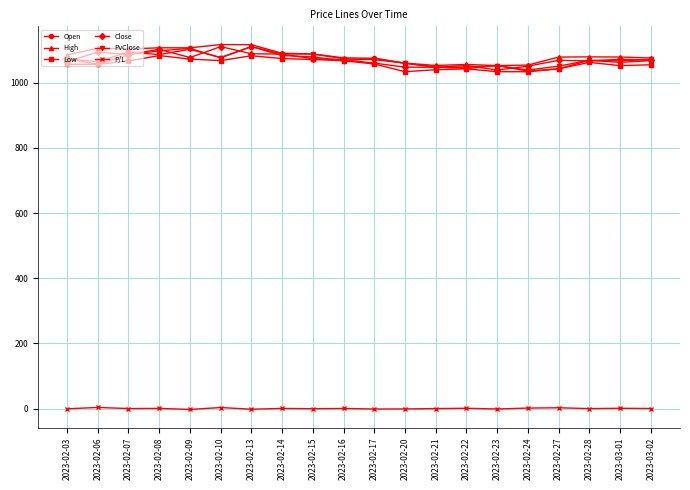

What is the difference between the Open values at 2023-02-21 and 2023-02-16?

19.0